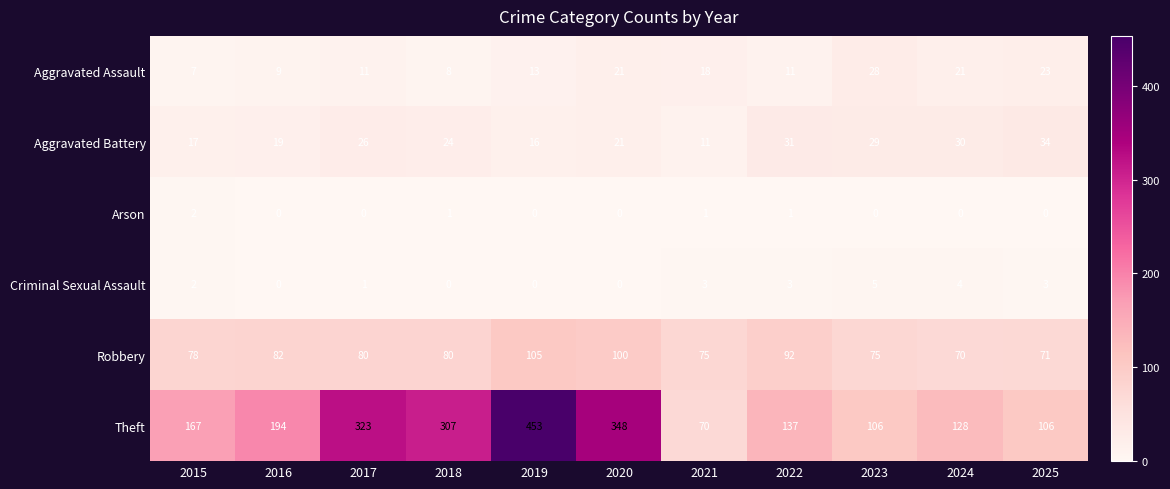

What is the average value of the Robbery series?

83